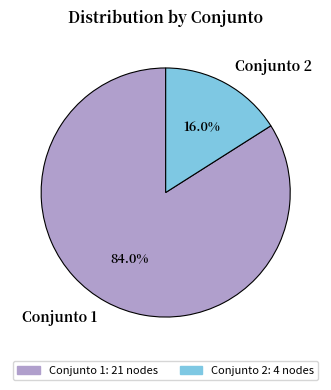

How many segments does this pie chart have?

2